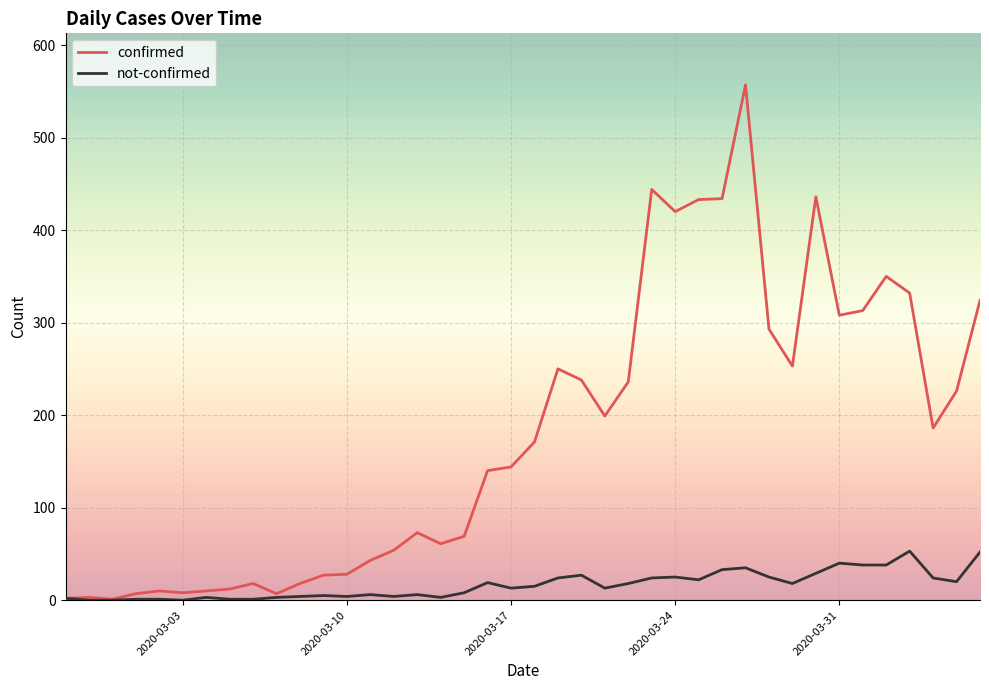

What is the greatest value displayed?

557